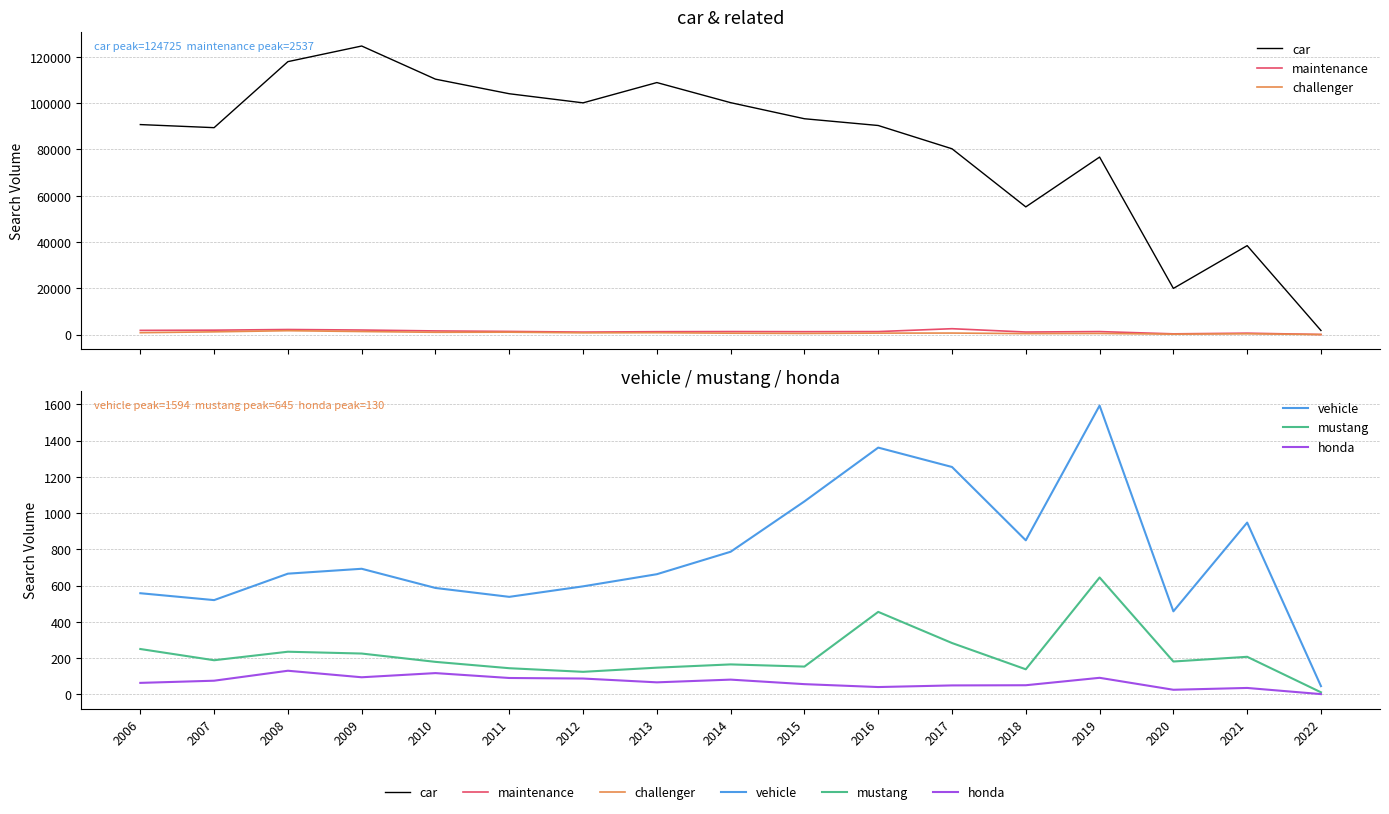

What is the difference between the vehicle values at 2017 and 2006?

697